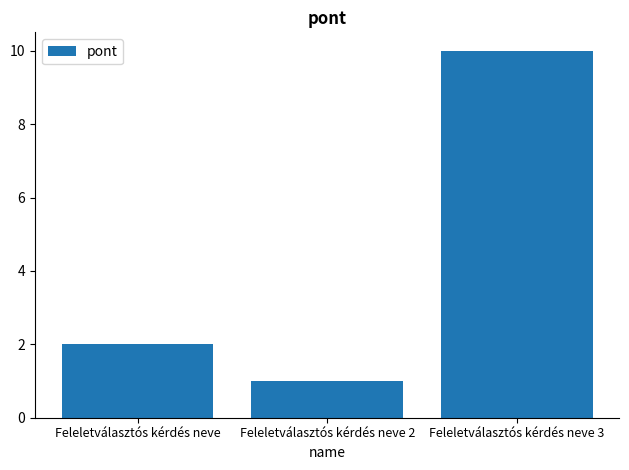

The value at Feleletválasztós kérdés neve 3 is 17. True or false?

False